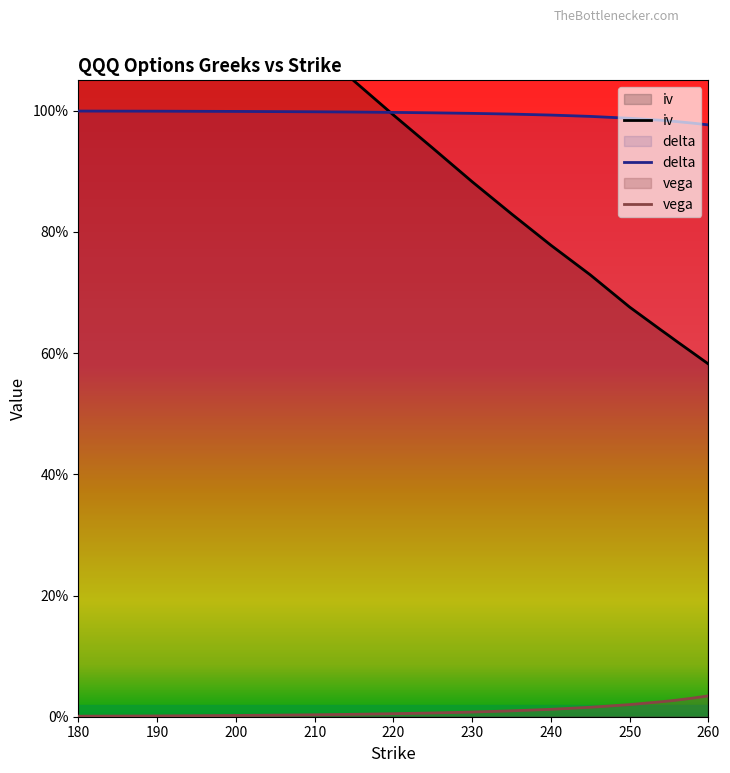

How many lines are shown in the chart?

3